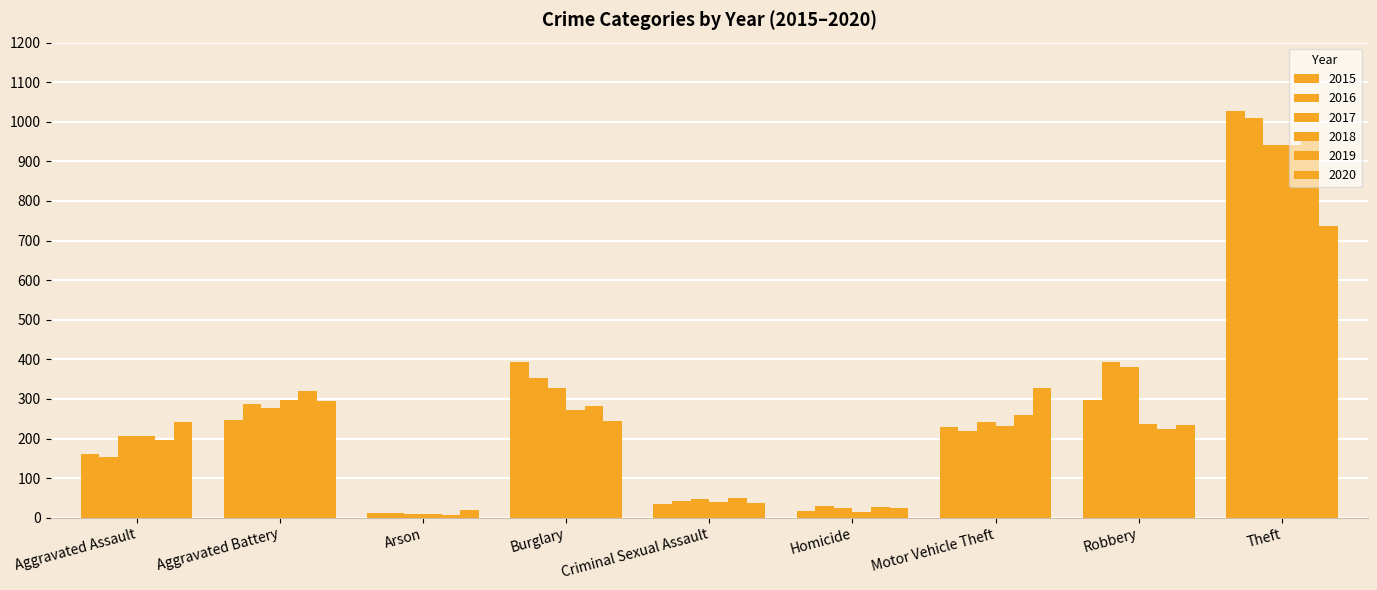

Are the bars grouped side by side (vs. stacked)?

Yes